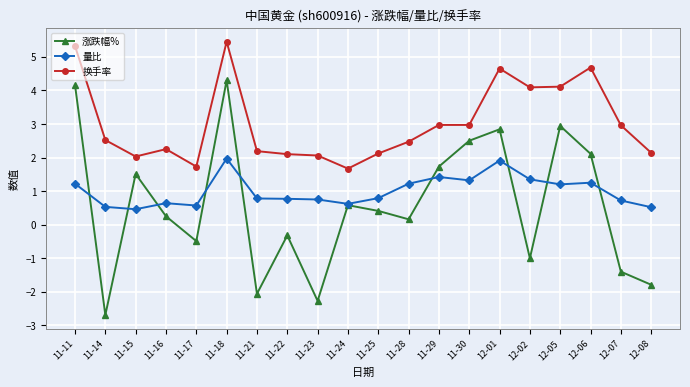

True or false: 换手率 has more than 0 interior local peaks.

True